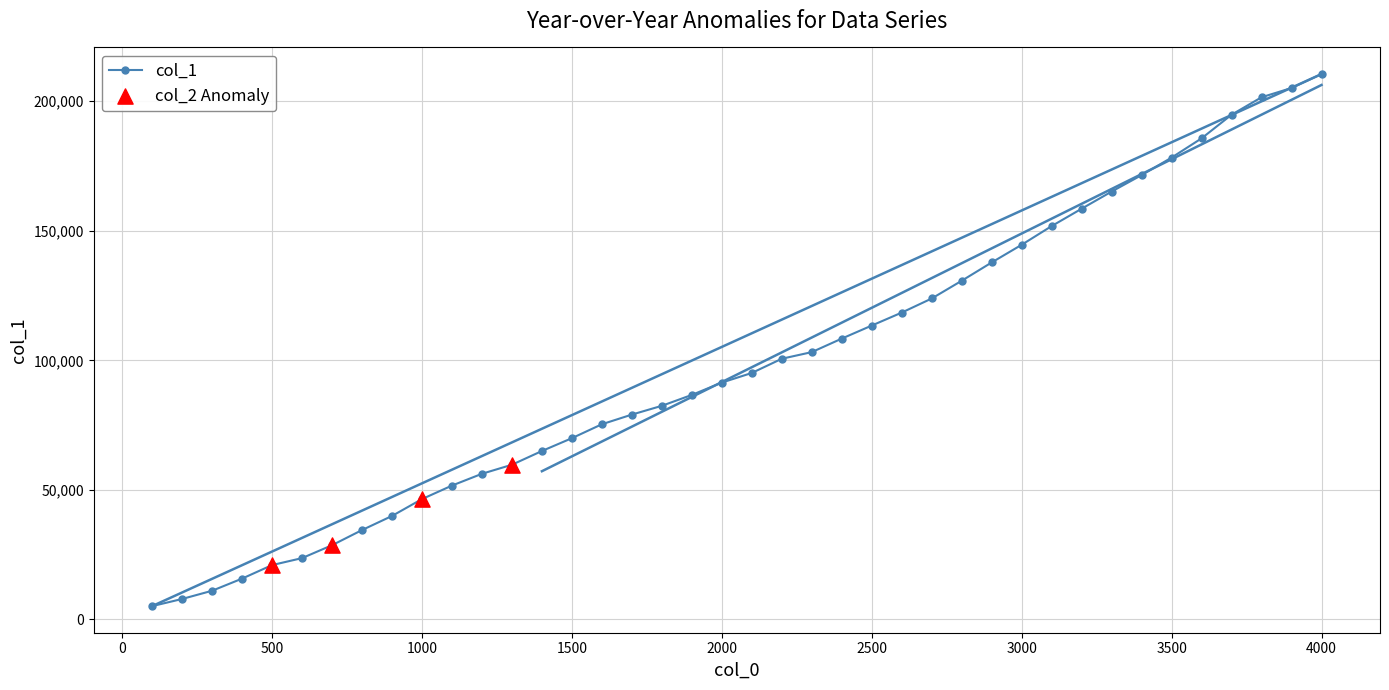

What is the difference between the maximum and minimum values?

205346